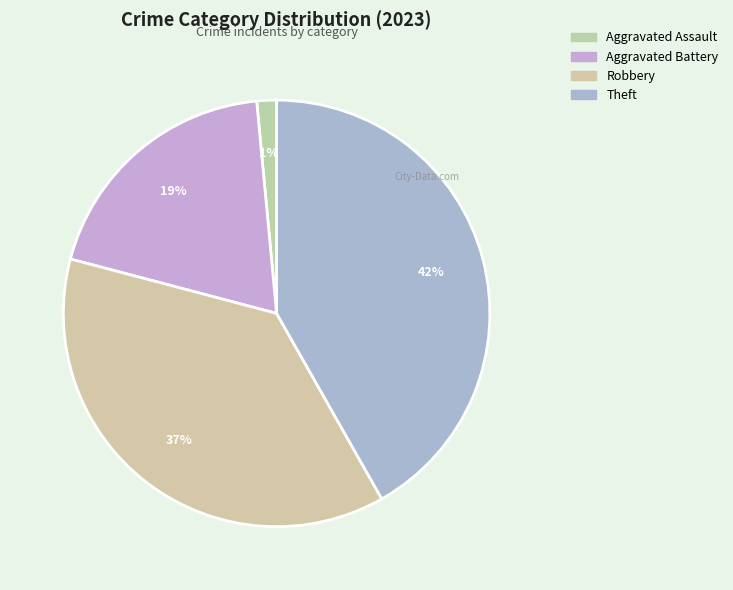

How many segments does this pie chart have?

4